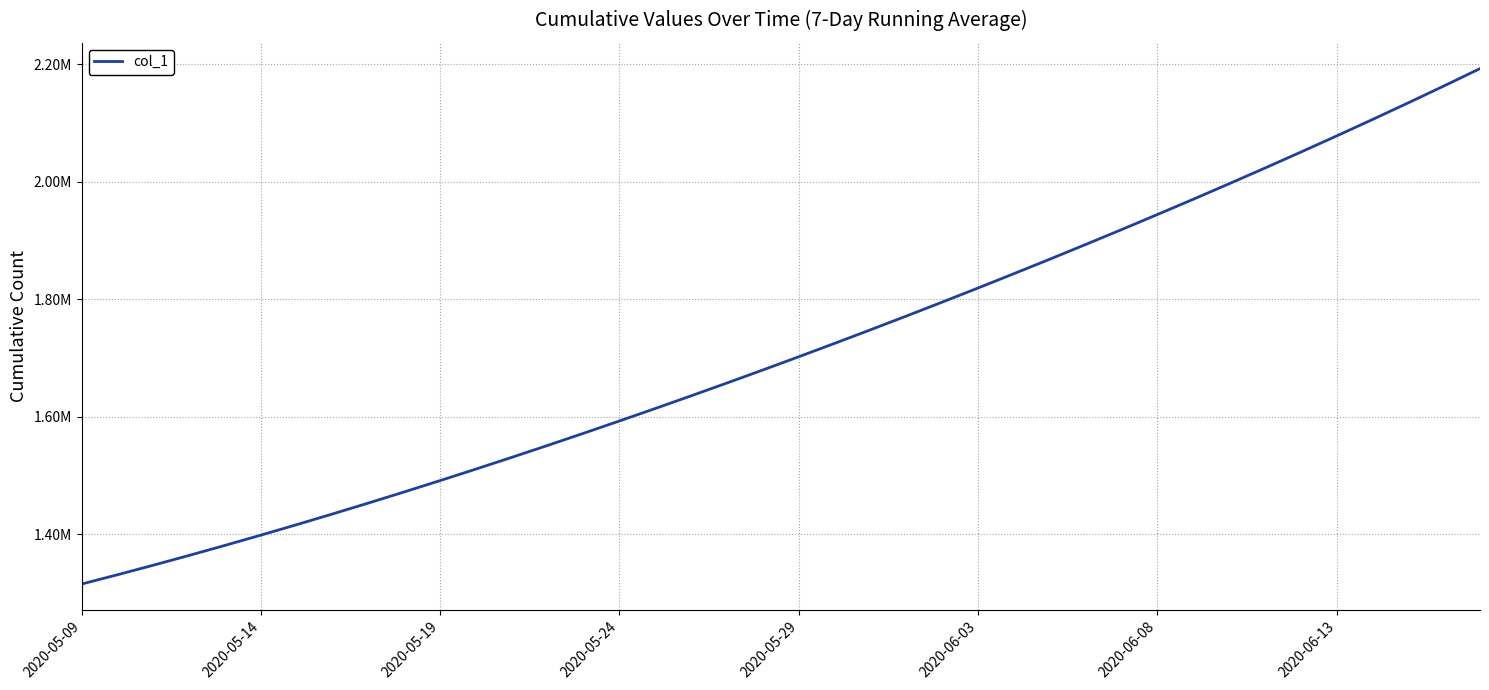

Does the chart display data point markers on the line(s)?

No